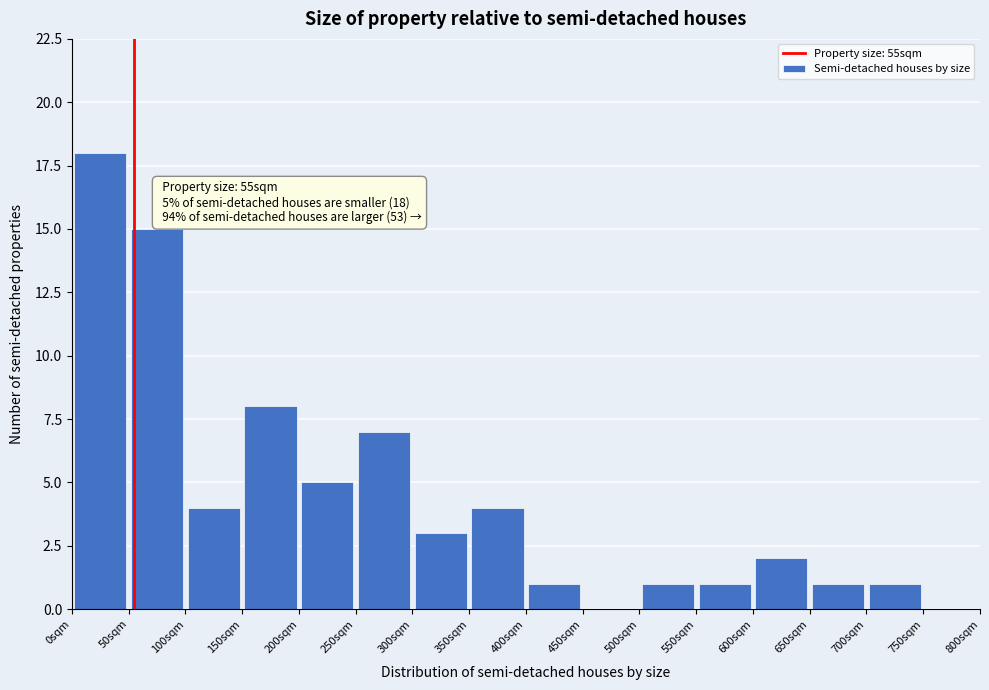

Over which range of the x-axis is the bar tallest?

0 to 50